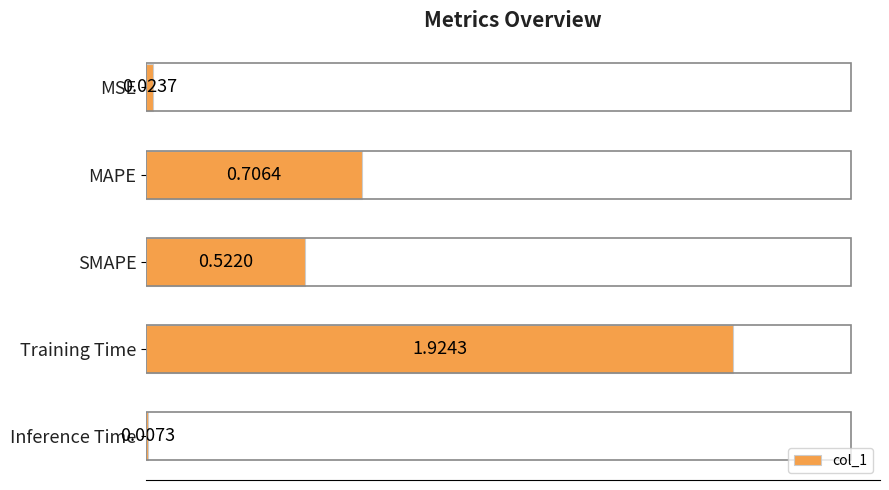

At which category does the chart reach its peak across all series?

Training Time